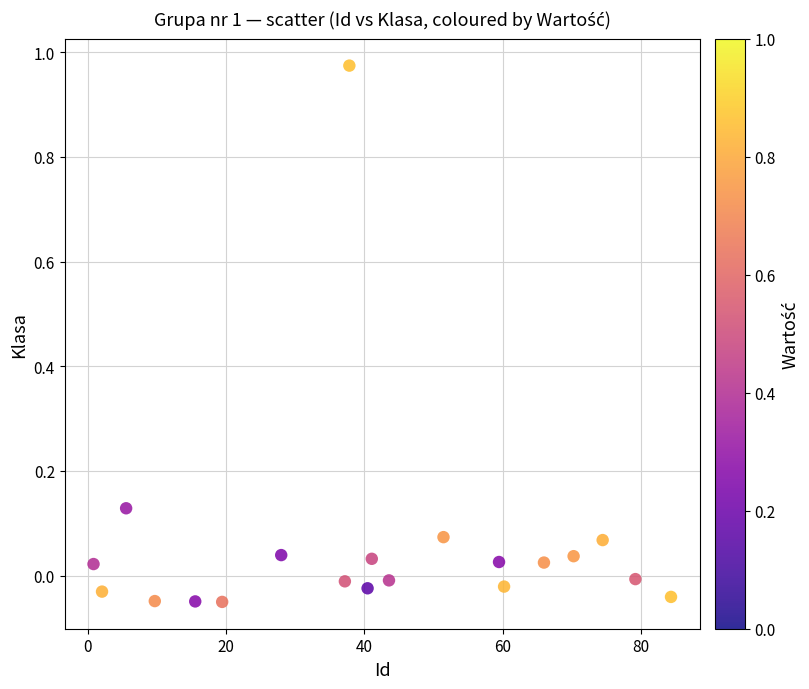

What is the range of X values (max minus min)?

83.6